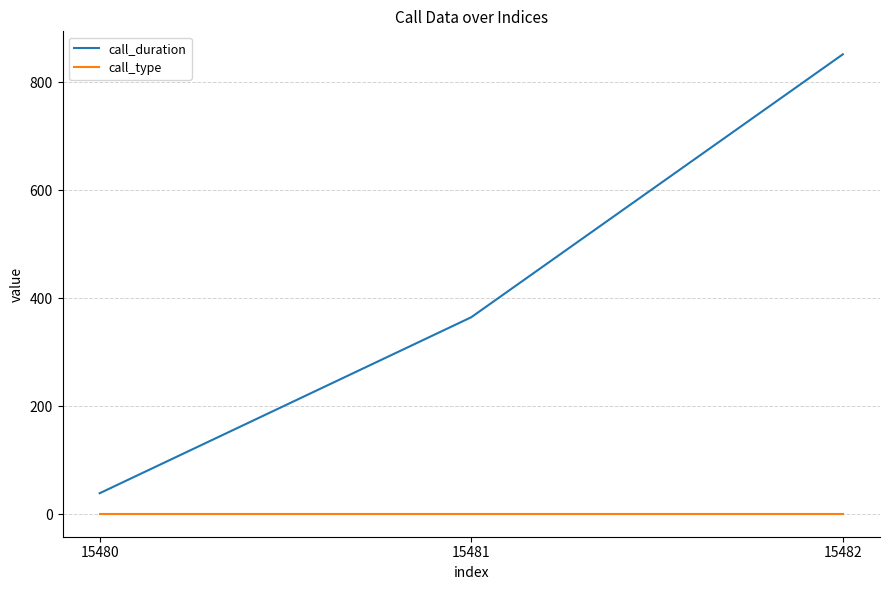

What is the difference between the highest and lowest values at 15482?

851